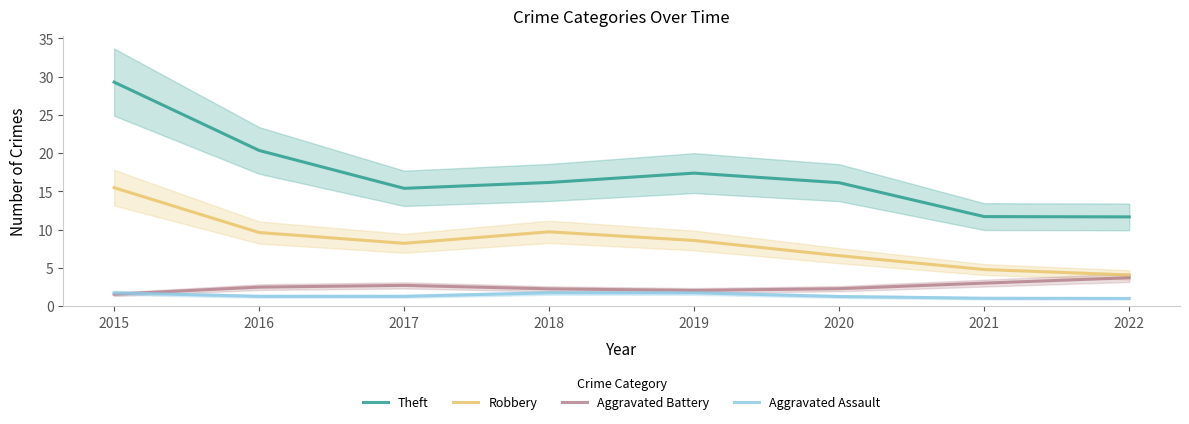

Between 2016 and 2021, which is larger?

2016